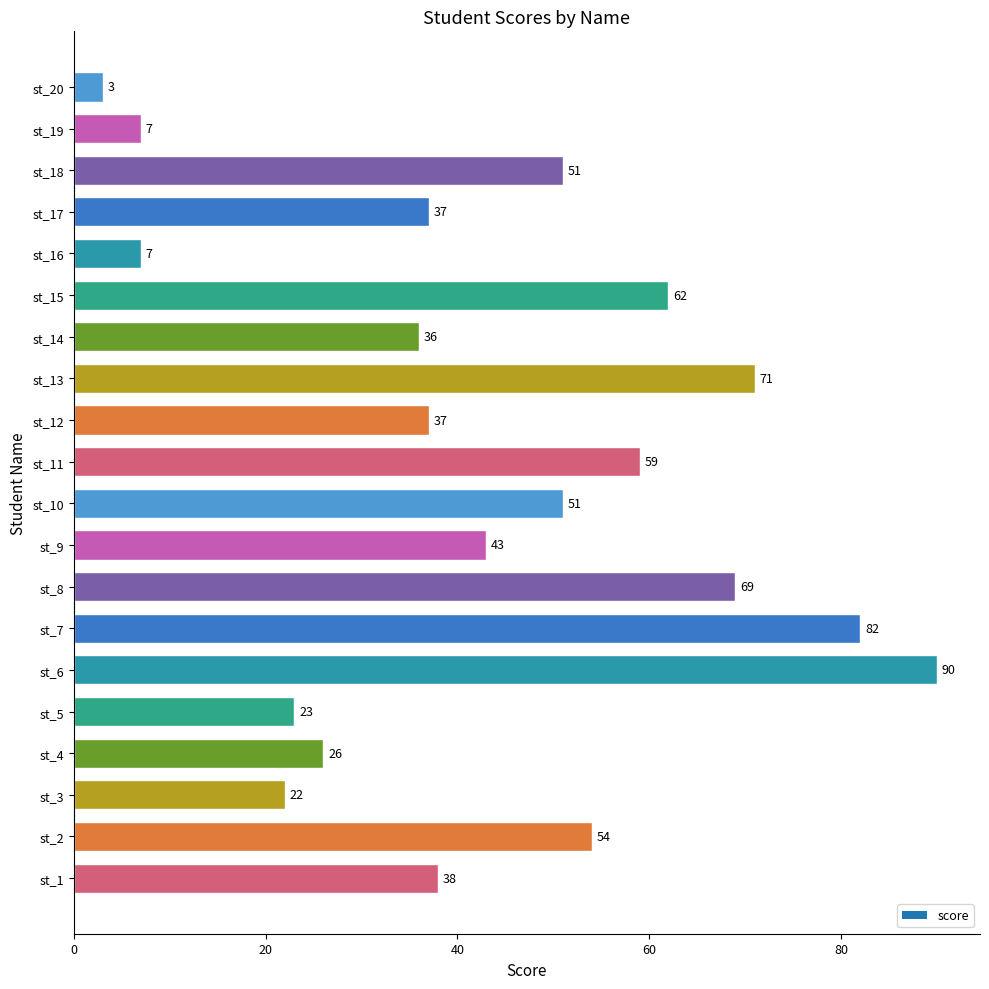

What is the sum of all values?

868